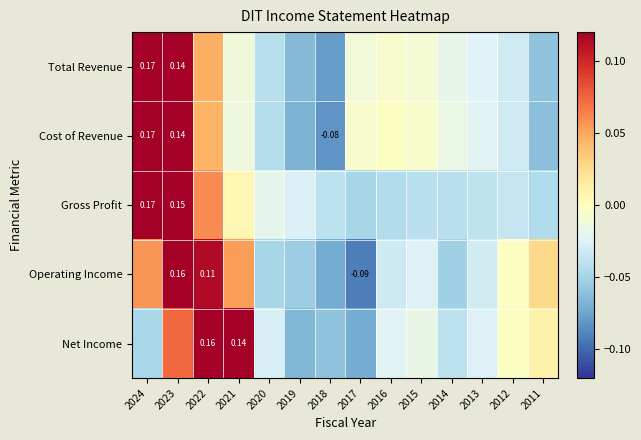

Rank the series by their maximum value, from highest to lowest.

Total Revenue, Cost of Revenue, Gross Profit, Net Income, Operating Income